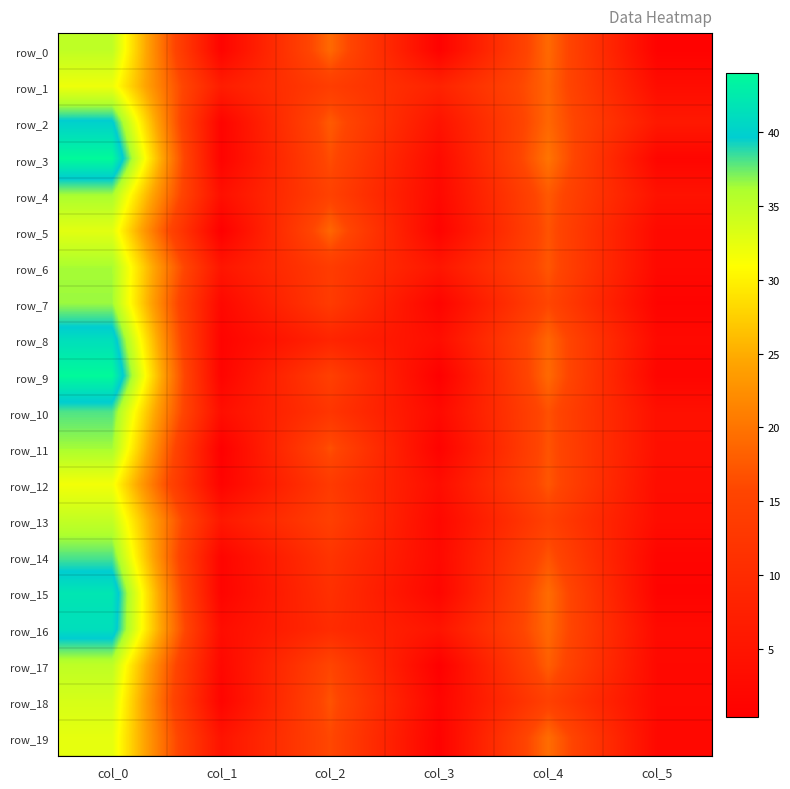

Which series has the largest range (max minus min)?

row_9